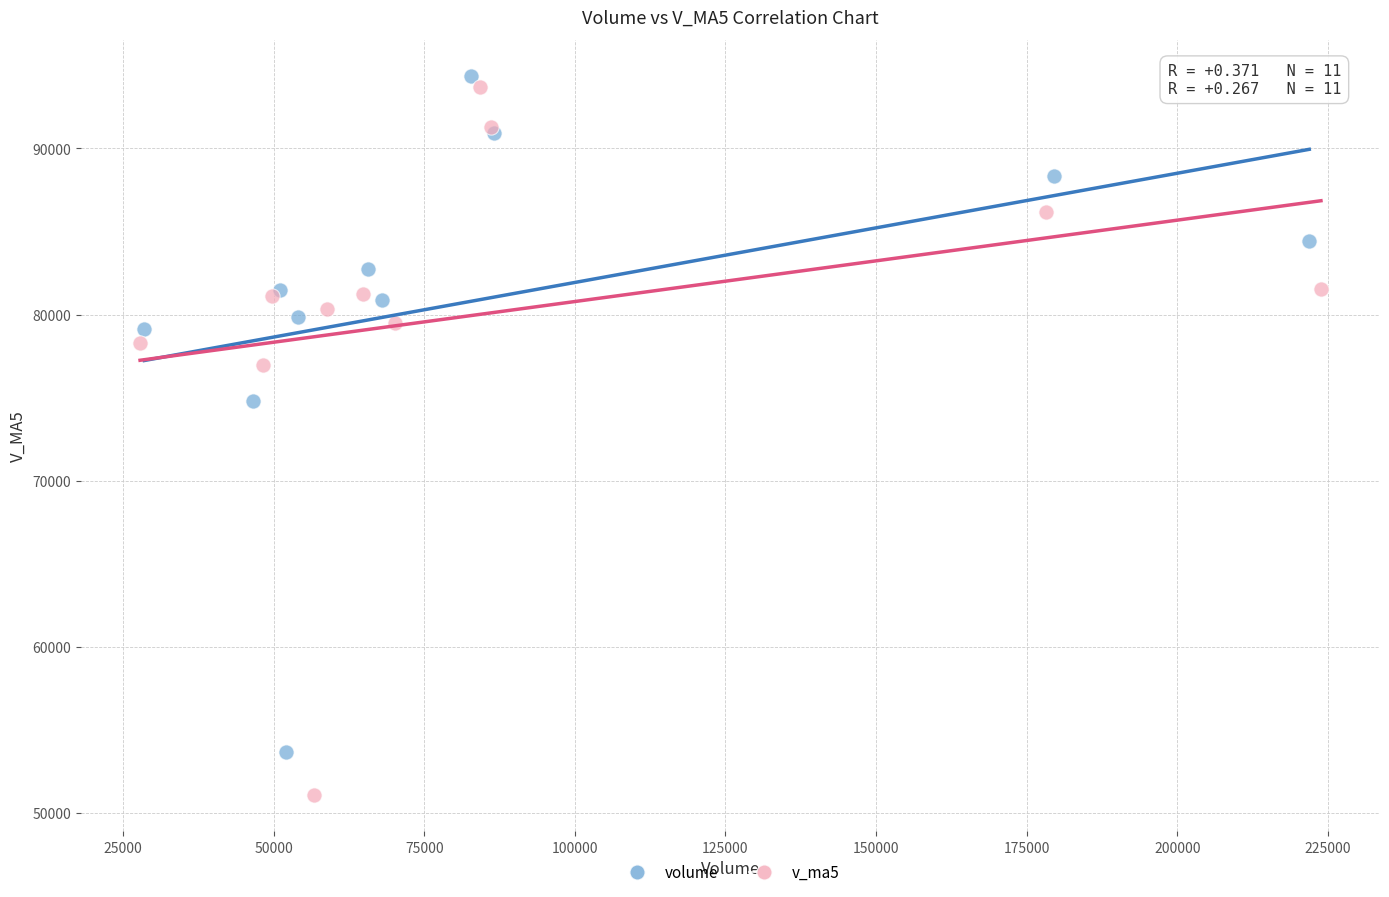

Which series contains the lowest Y value?

v_ma5